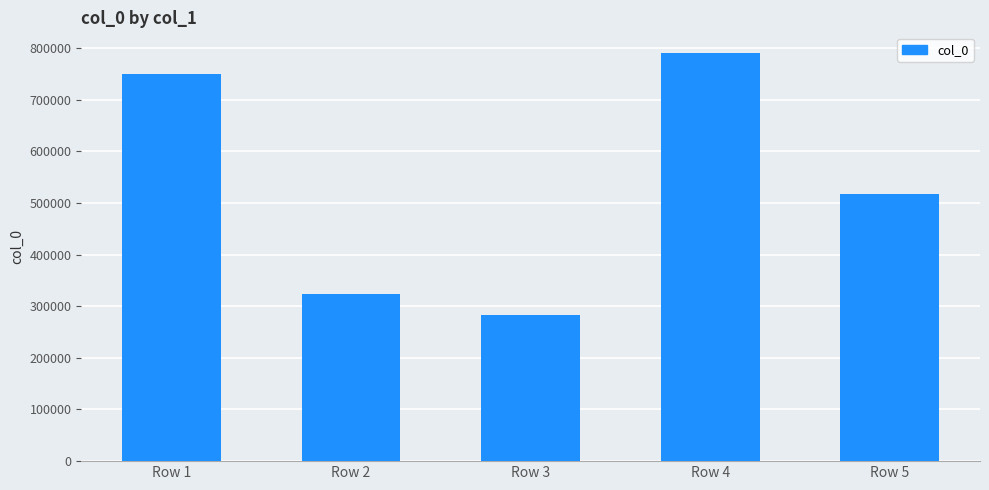

At which label is the value closest to 536976?

Row 5